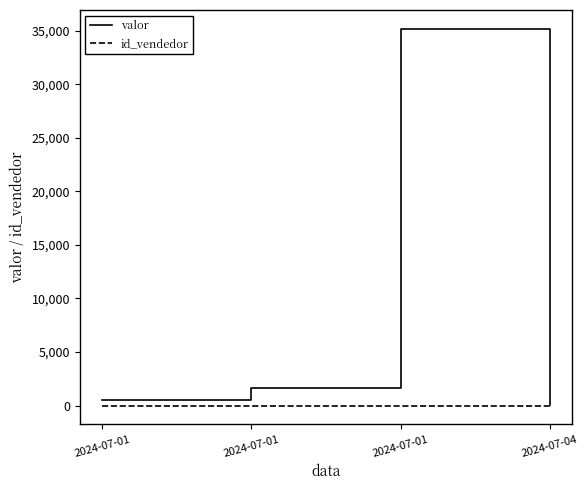

At which category does the chart reach its peak across all series?

2024-07-01